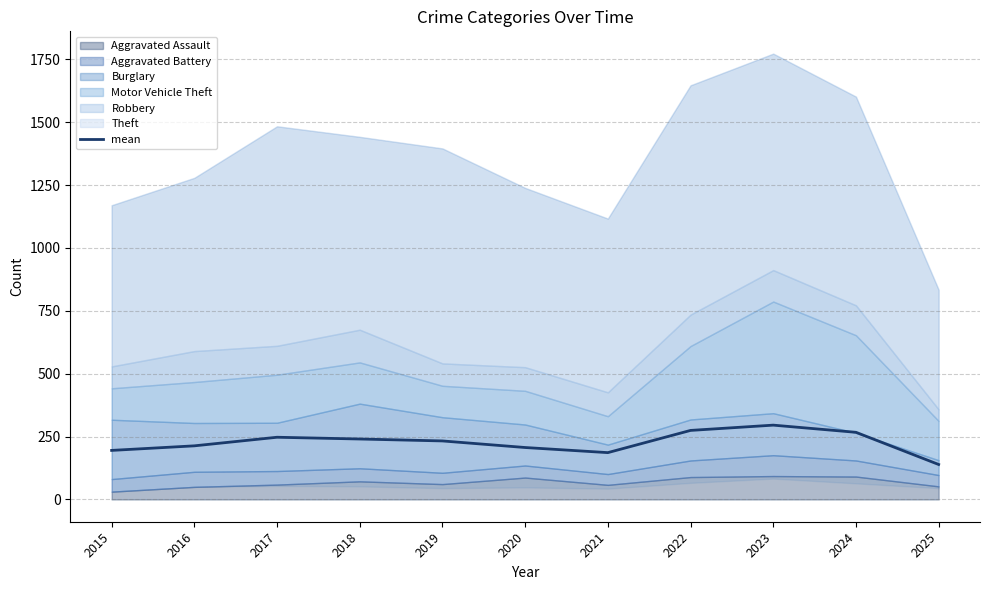

What is the change in value from 2020 to 2024?

+60.5